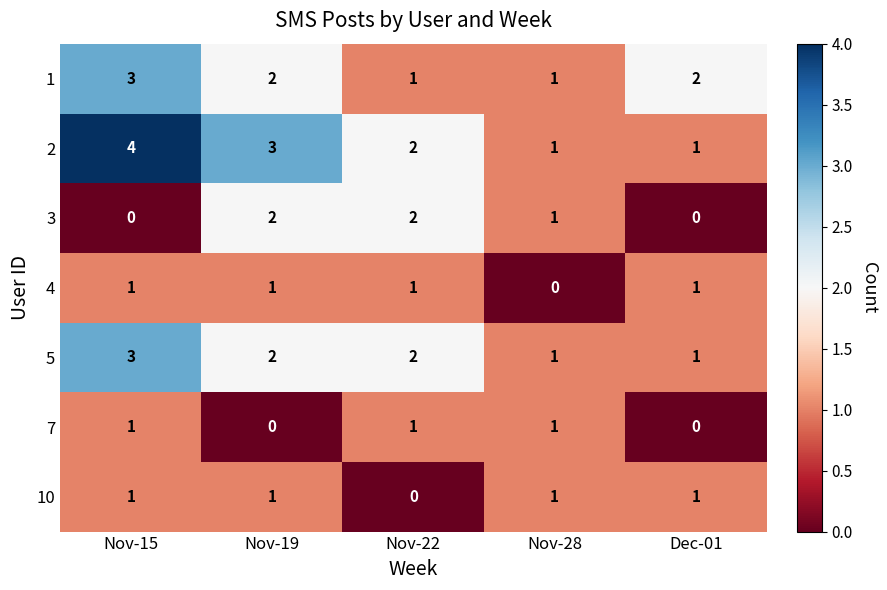

Where does the 1 series first go above 2?

Nov-15